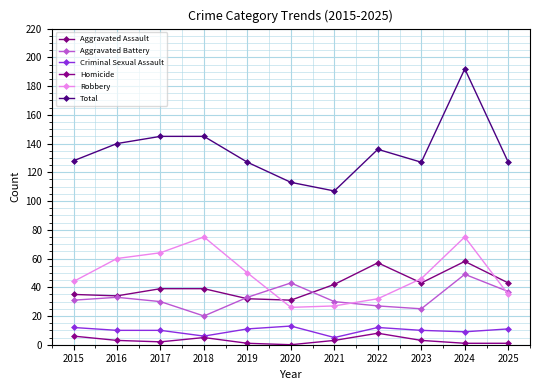

Which series has the largest range (max minus min)?

Total